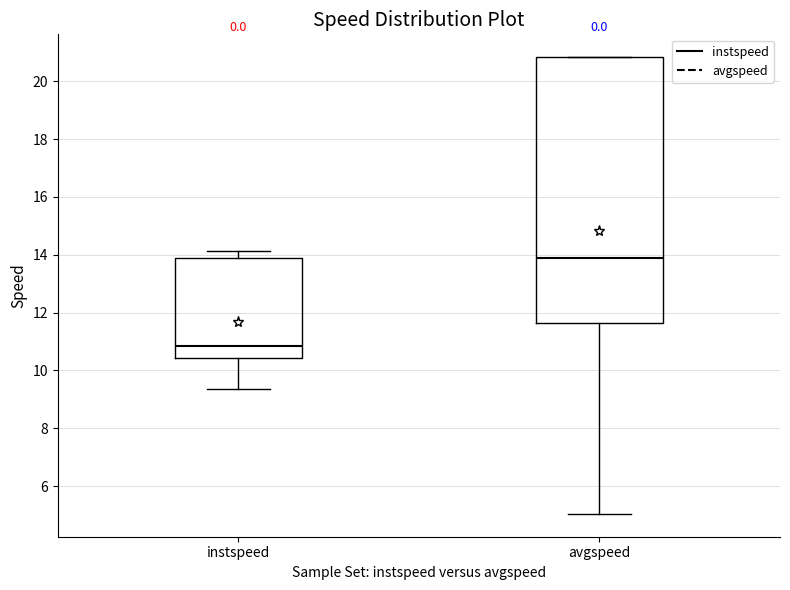

Where is the lower edge of the box for instspeed on the y-axis? The values are not printed on the chart, so give them approximately, as read against the axis.

10.4